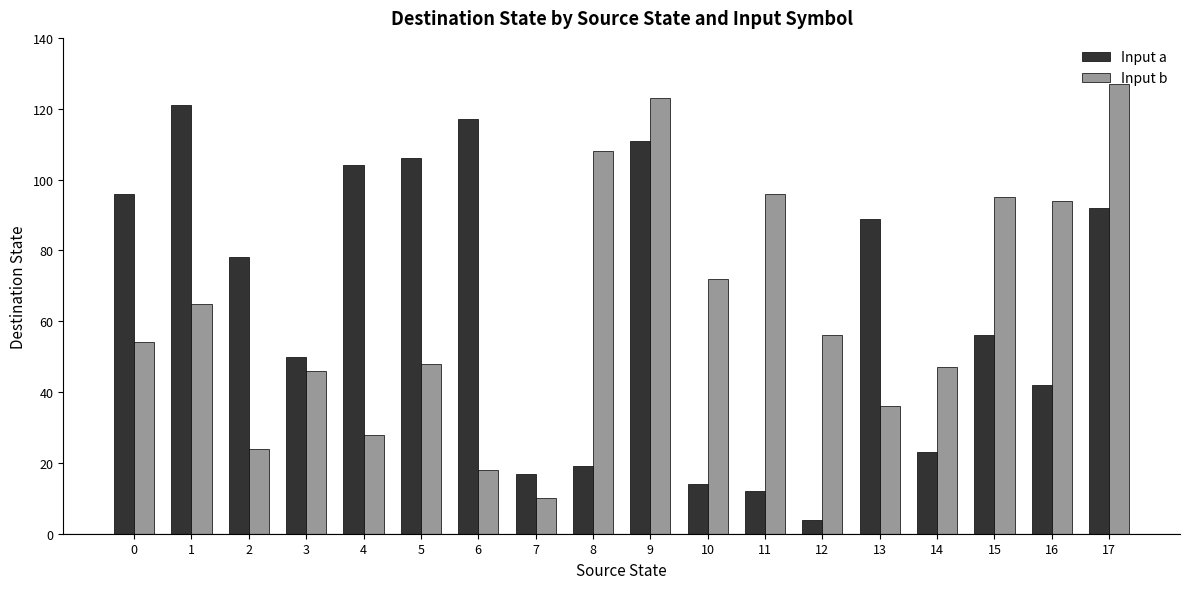

Is the value of Input b at 2 greater than the value of Input a at 4?

No